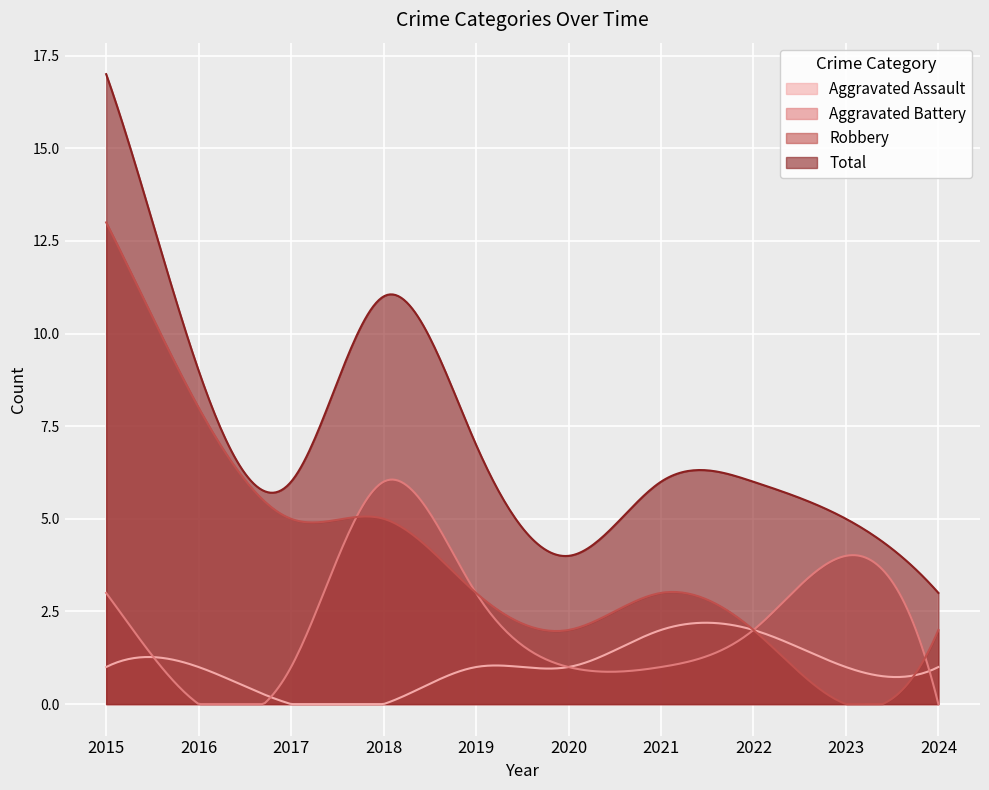

How many data points does each series have?

10